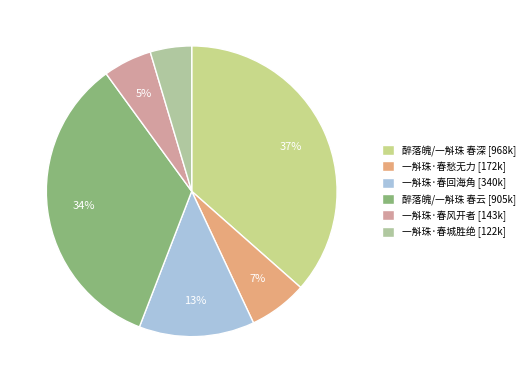

True or false: 醉落魄/一斛珠 春云 accounts for 34% of the total.

True